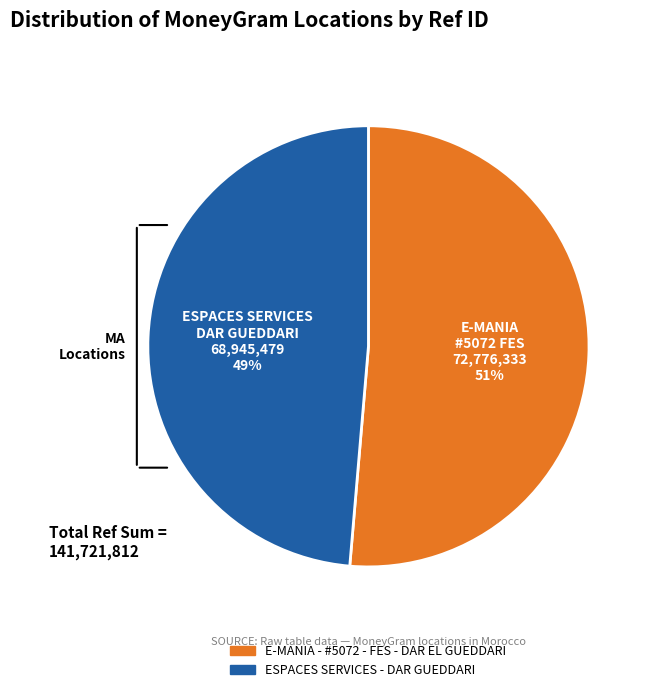

What percentage is the E-MANIA - #5072 - FES - DAR EL GUEDDARI slice, to the nearest percent?

51%